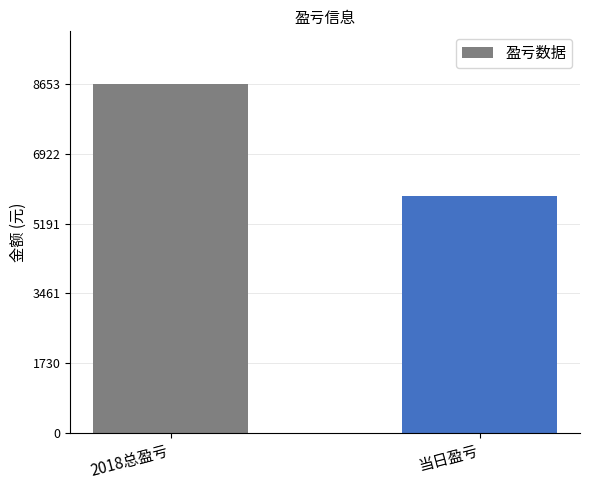

The chart shows a value of 8653 at 2018总盈亏. True or false?

True